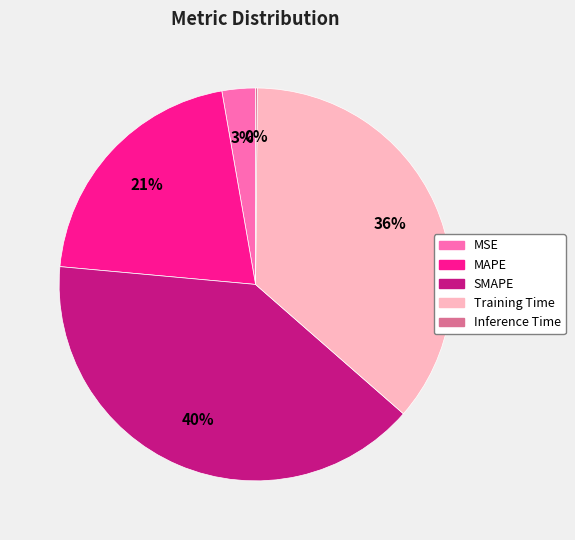

To the nearest percent, what is the combined percentage of MSE and SMAPE?

43%